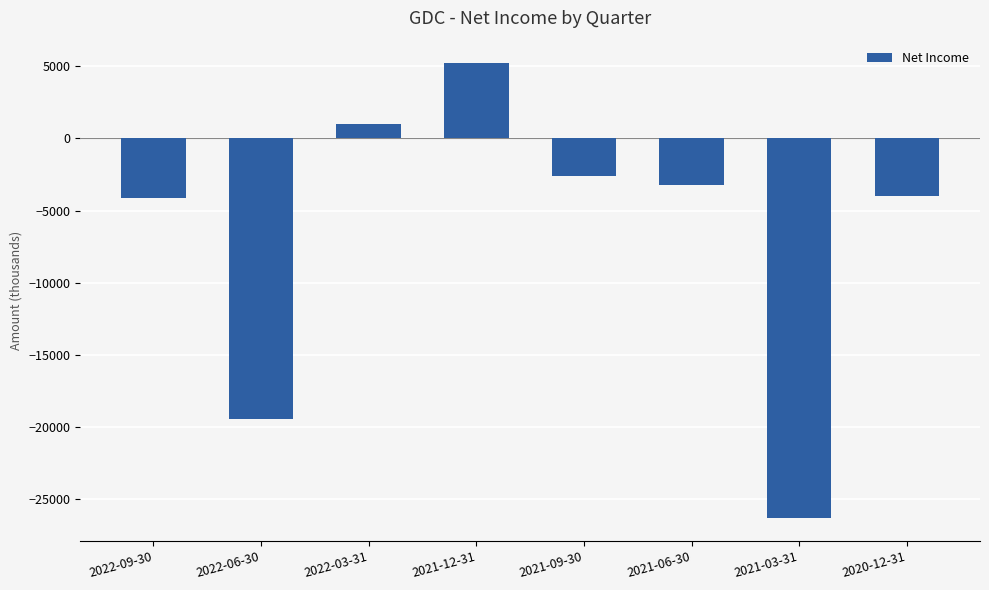

What is the change in value from 2022-03-31 to 2021-12-31?

+4200